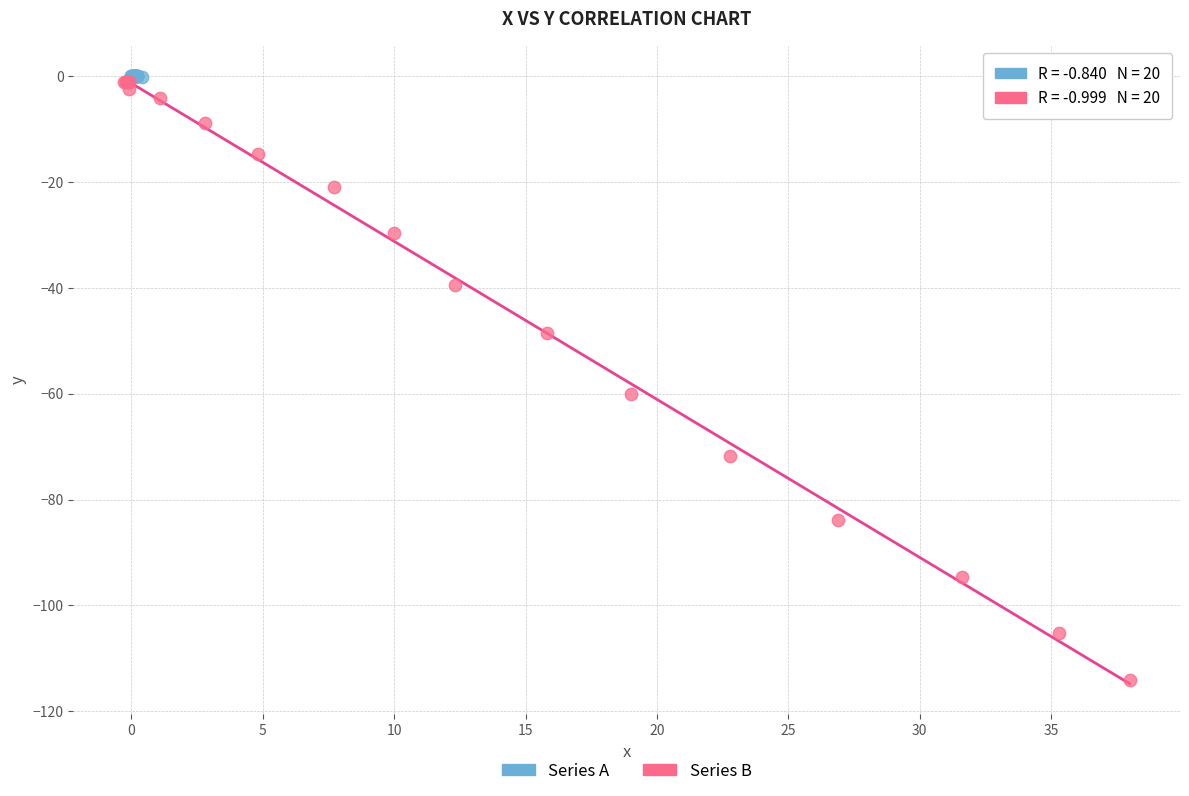

Which series has the largest Y range (max minus min)?

Series B